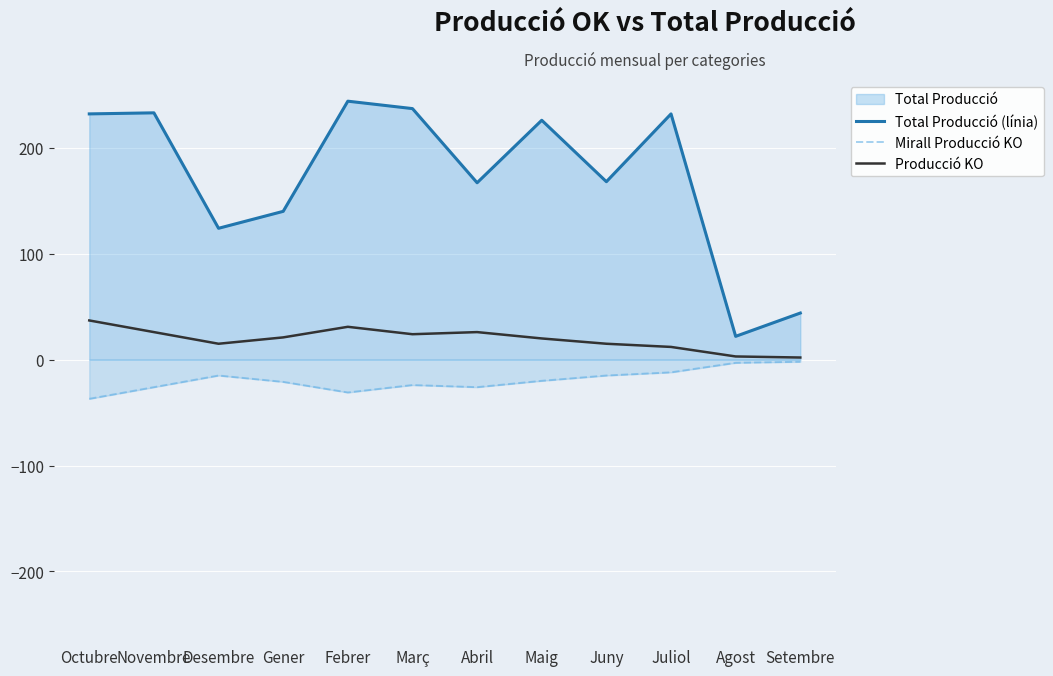

Rank the series at Juny from lowest to highest value.

Mirall Producció KO, Producció KO, Total Producció (línia)